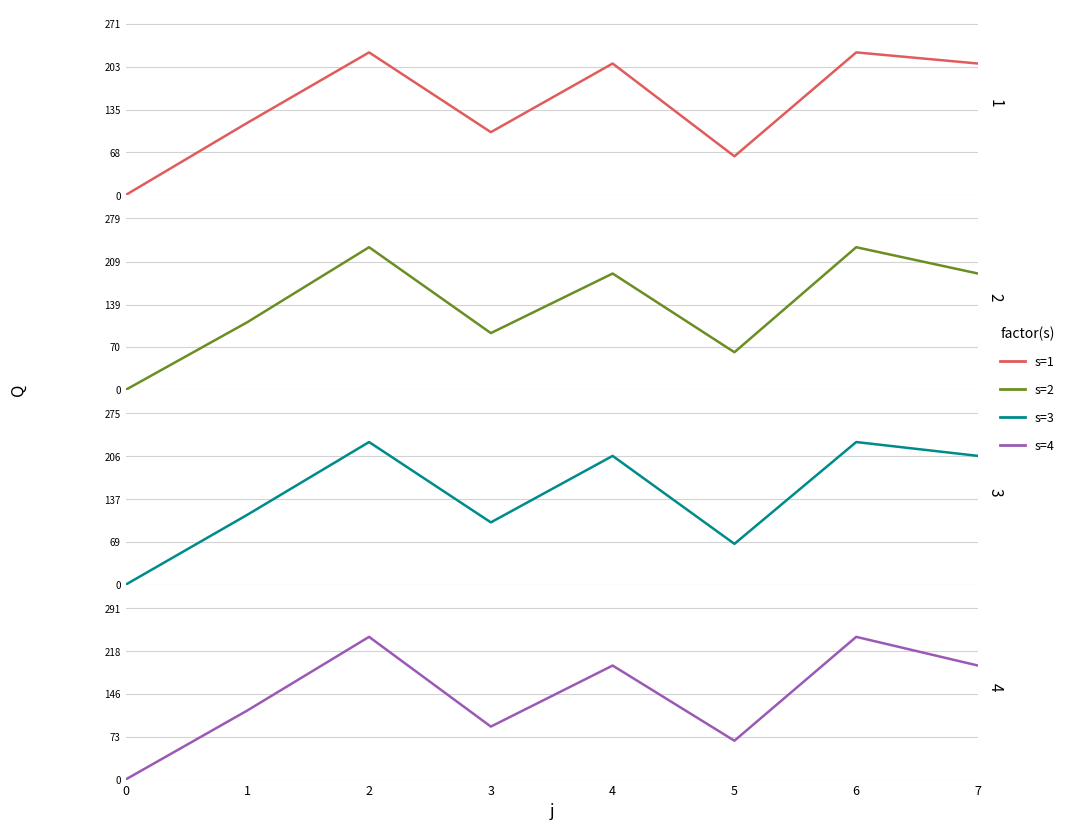

The s=1 series shows 363.8 at 2. True or false?

False